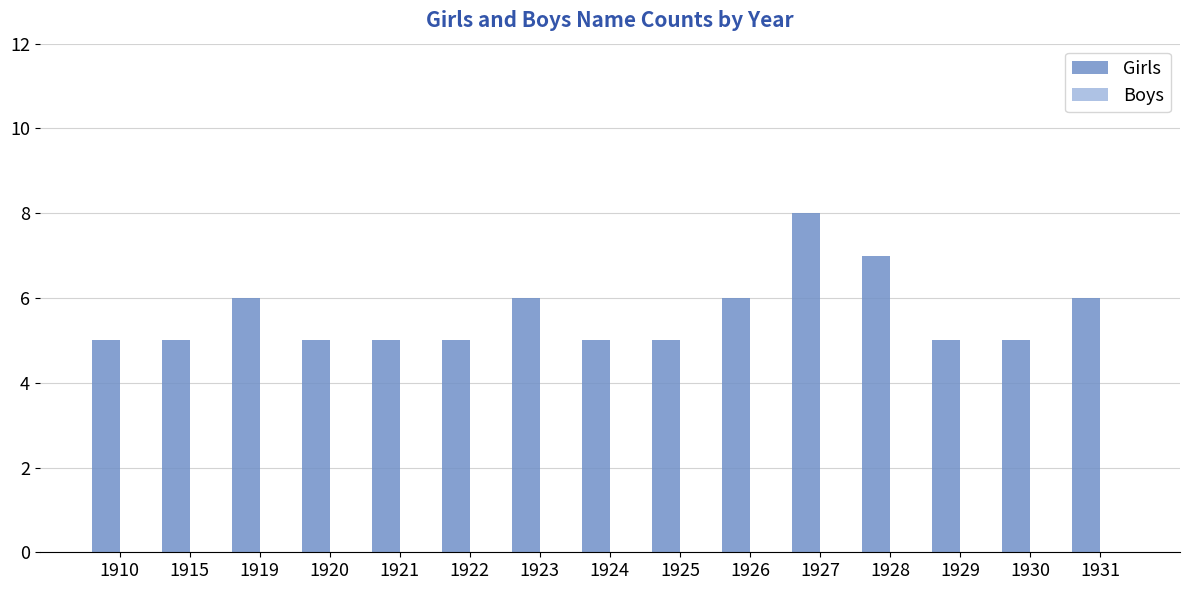

What is the difference between the maximum and second lowest values?

3